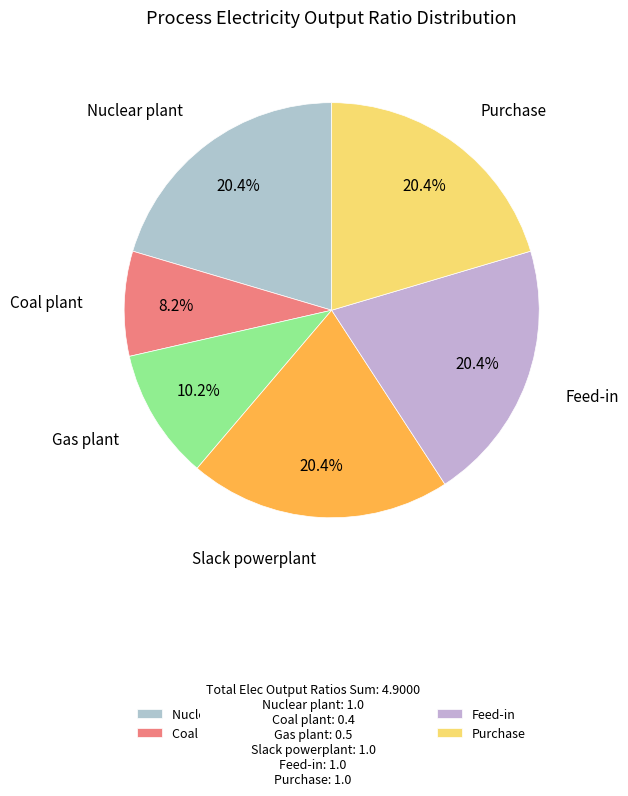

Combined, what portion of the pie is Feed-in and Slack powerplant?

40.8%